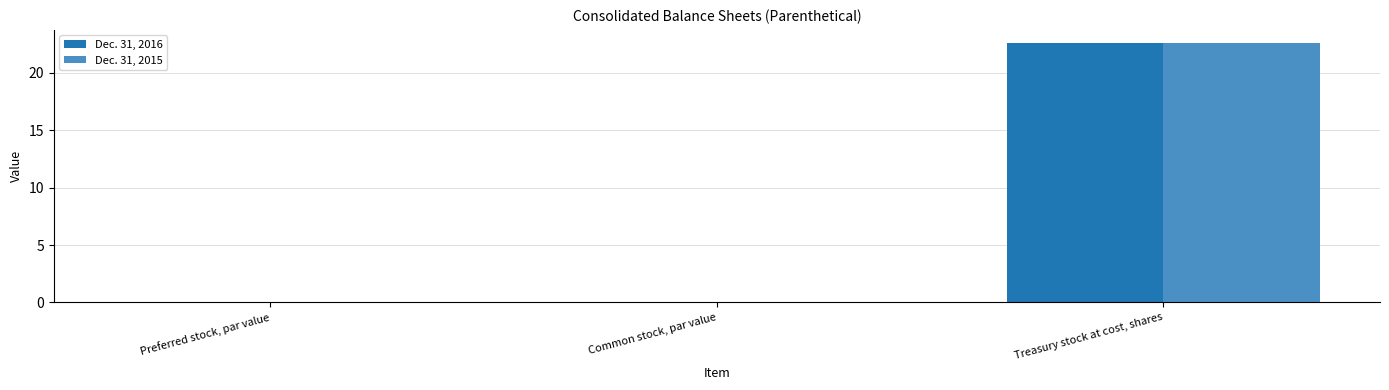

What is the sum of all Dec. 31, 2016 values?

22.6